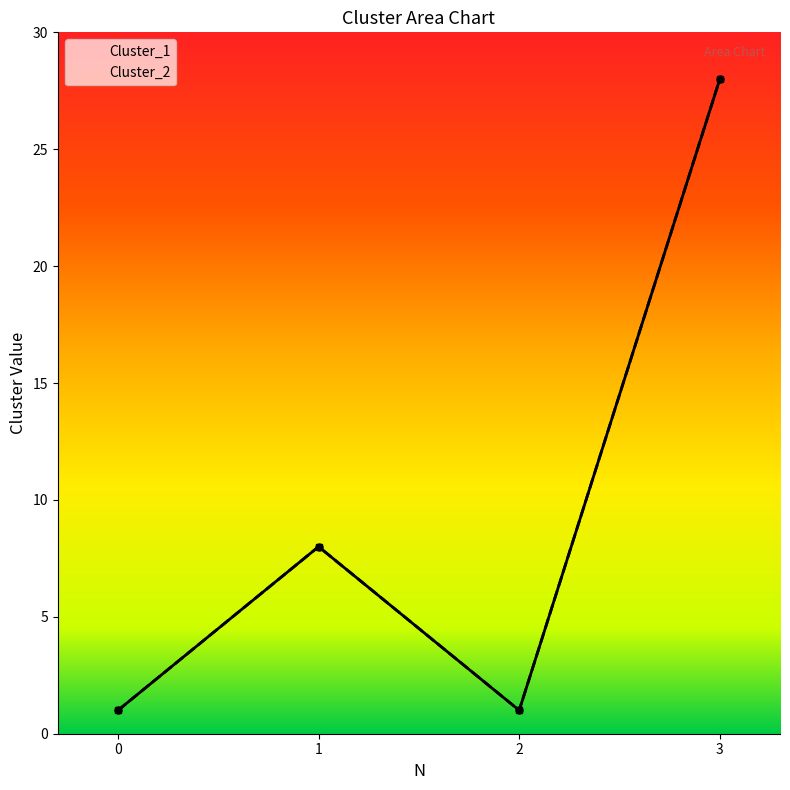

The Cluster_1 series shows 10 at 3. True or false?

False